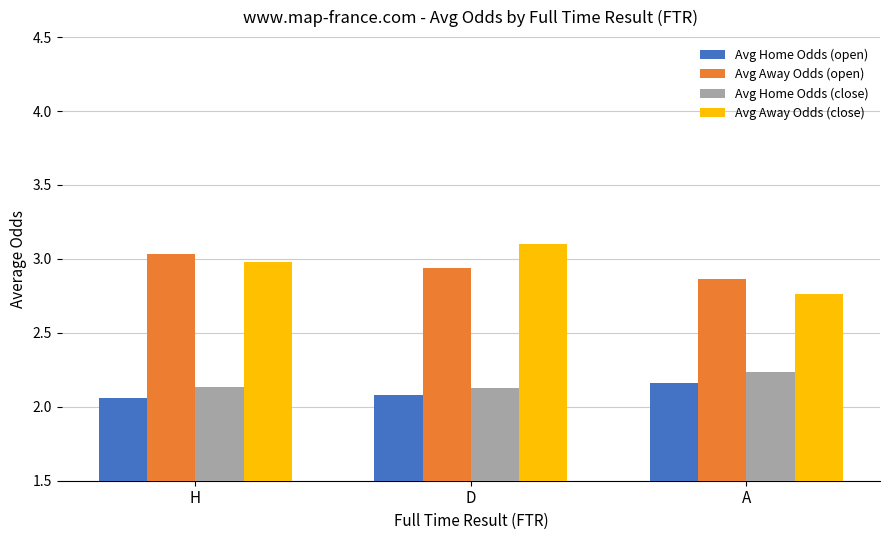

At which label does Avg Away Odds (close) reach its peak?

D